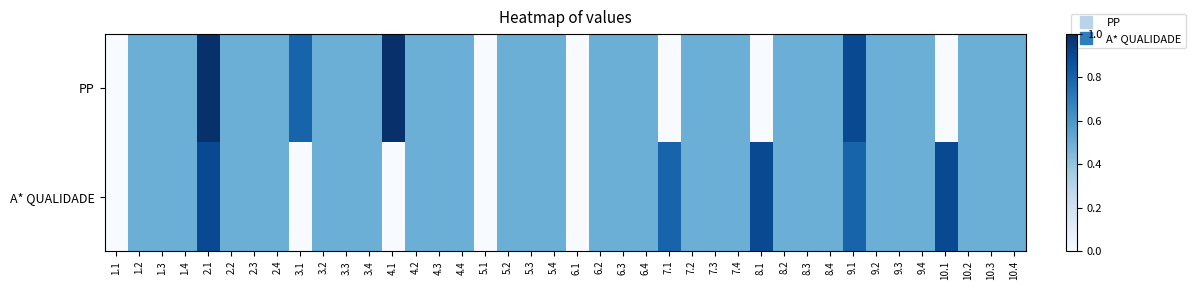

Reading left to right, transcribe all the data shown in this chart.

PP: 1.1=0.0	1.2=0.5	1.3=0.5	1.4=0.5	2.1=1.0	2.2=0.5	2.3=0.5	2.4=0.5	3.1=0.8	3.2=0.5	3.3=0.5	3.4=0.5	4.1=1.0	4.2=0.5	4.3=0.5	4.4=0.5	5.1=0.0	5.2=0.5	5.3=0.5	5.4=0.5	6.1=0.0	6.2=0.5	6.3=0.5	6.4=0.5	7.1=0.0	7.2=0.5	7.3=0.5	7.4=0.5	8.1=0.0	8.2=0.5	8.3=0.5	8.4=0.5	9.1=0.9	9.2=0.5	9.3=0.5	9.4=0.5	10.1=0.0	10.2=0.5	10.3=0.5	10.4=0.5
A* QUALIDADE: 1.1=0.0	1.2=0.5	1.3=0.5	1.4=0.5	2.1=0.9	2.2=0.5	2.3=0.5	2.4=0.5	3.1=0.0	3.2=0.5	3.3=0.5	3.4=0.5	4.1=0.0	4.2=0.5	4.3=0.5	4.4=0.5	5.1=0.0	5.2=0.5	5.3=0.5	5.4=0.5	6.1=0.0	6.2=0.5	6.3=0.5	6.4=0.5	7.1=0.8	7.2=0.5	7.3=0.5	7.4=0.5	8.1=0.9	8.2=0.5	8.3=0.5	8.4=0.5	9.1=0.8	9.2=0.5	9.3=0.5	9.4=0.5	10.1=0.9	10.2=0.5	10.3=0.5	10.4=0.5